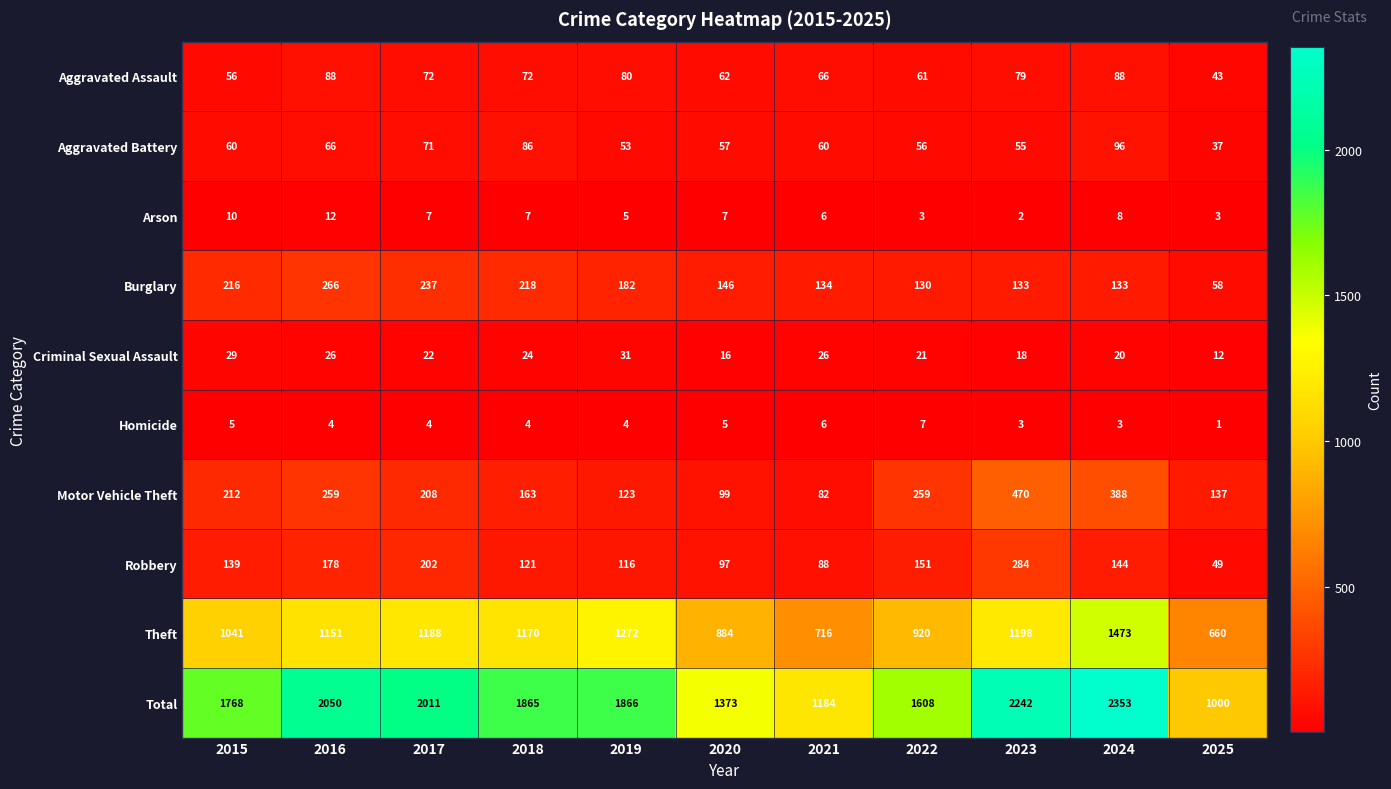

True or false: Aggravated Battery has a value of 60 at 2015.

True